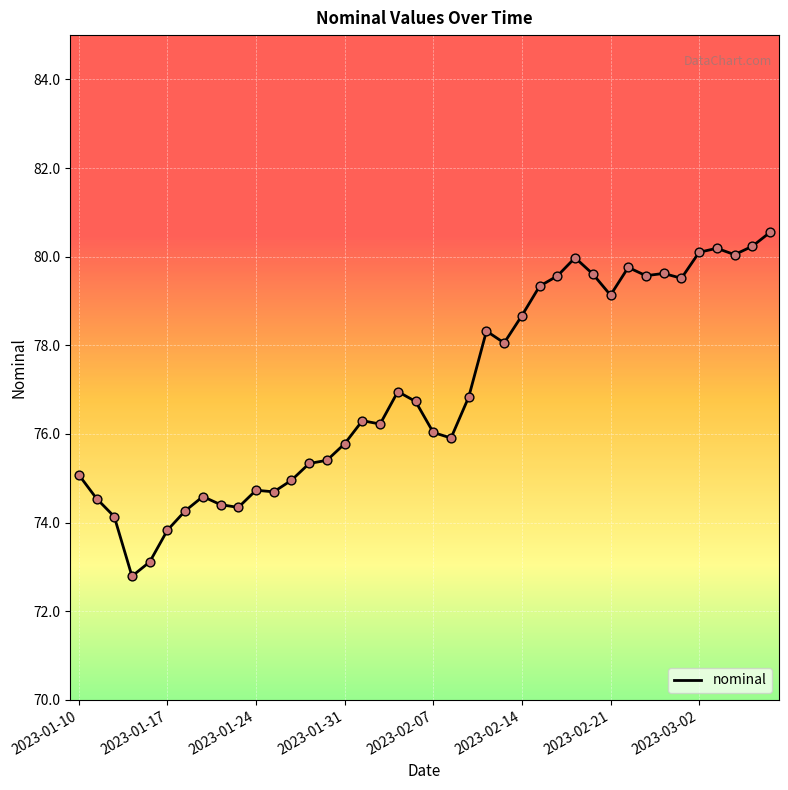

What is the minimum value shown in the chart?

72.8